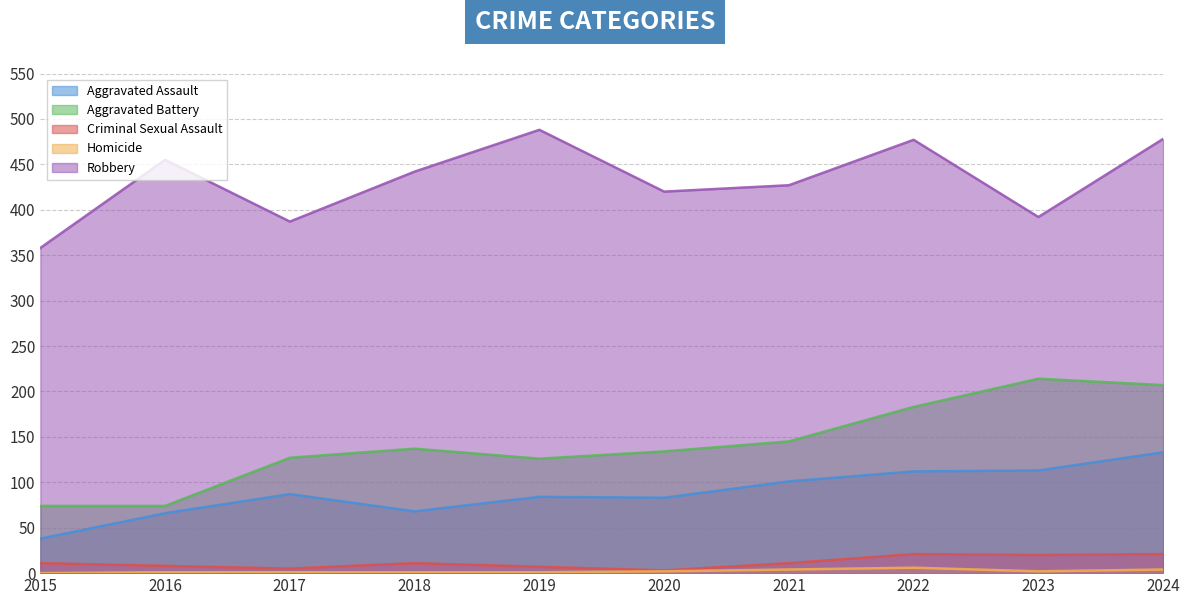

The value of Criminal Sexual Assault at 2017 is 3. True or false?

False